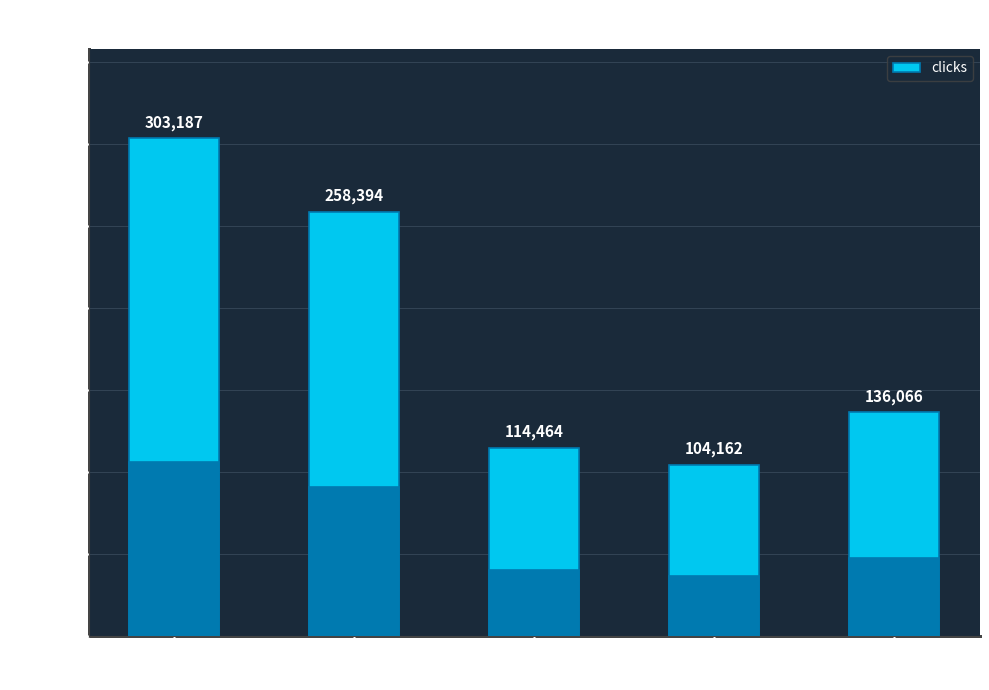

What is the change in value from Movies to Computer &
Video Games?

-10302